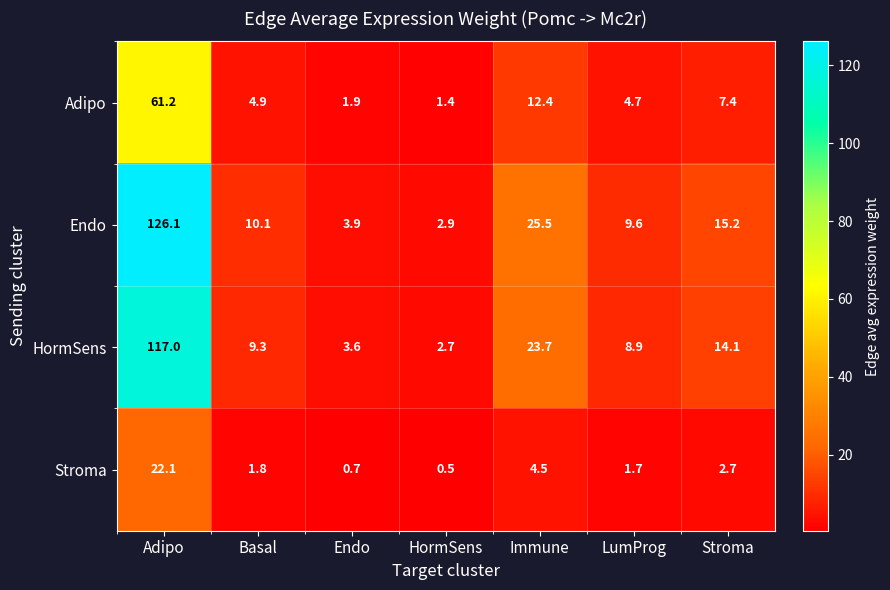

What is the highest value of the HormSens series?

117.0